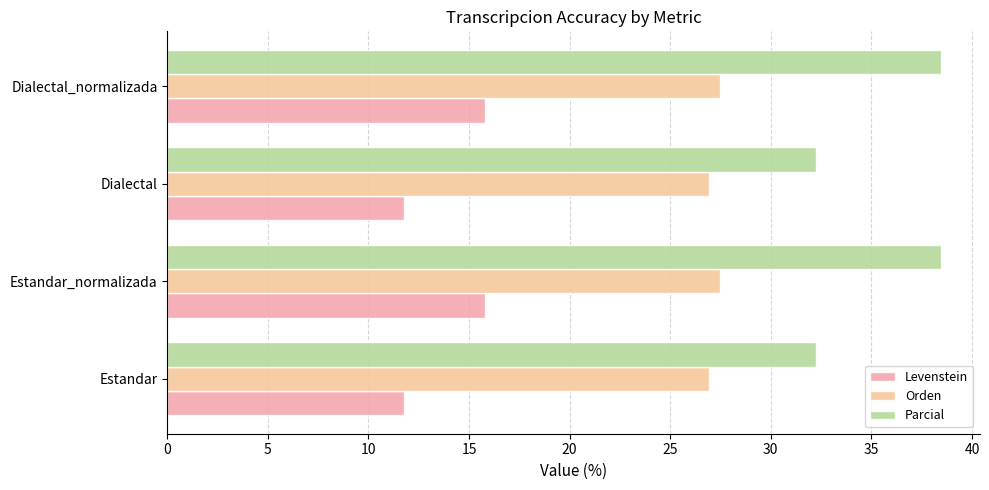

The value of Orden at Estandar is 44.5. True or false?

False